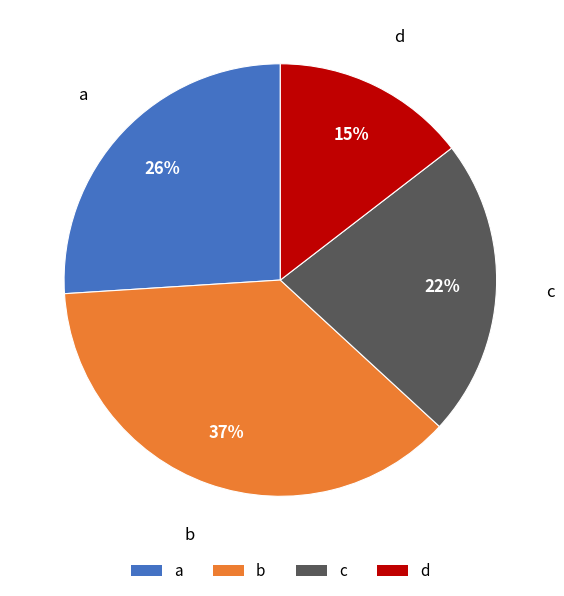

Is there a majority slice in this chart?

No